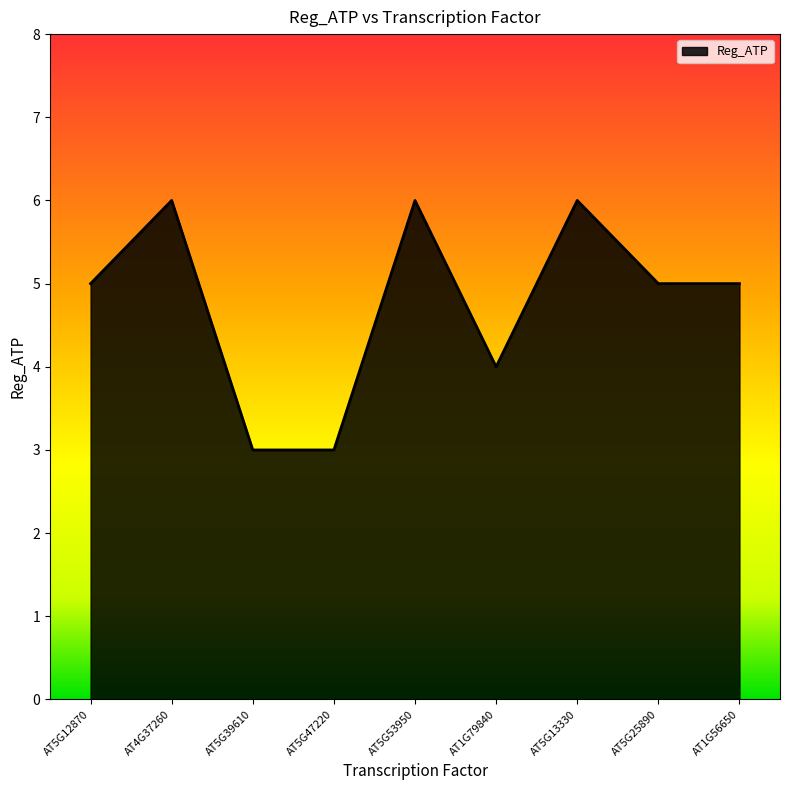

At which category does the data reach its first local peak?

AT4G37260